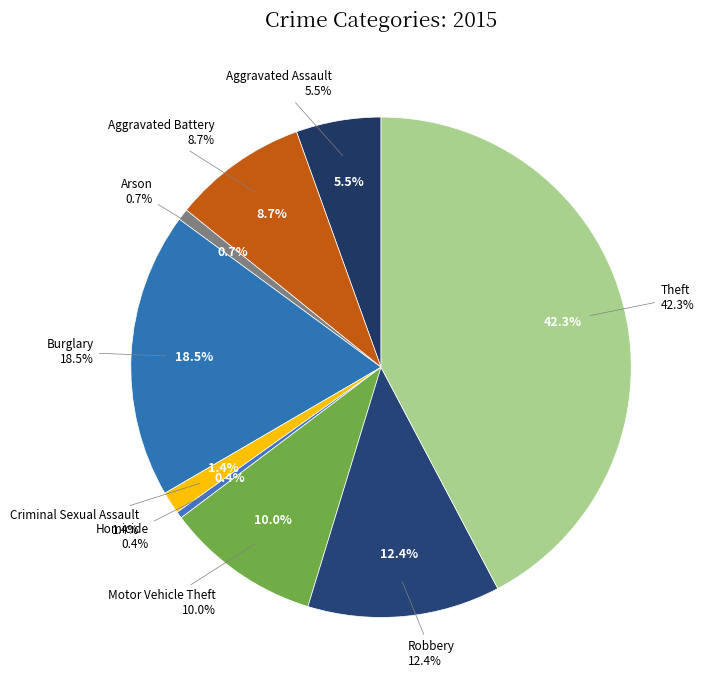

Do Aggravated Assault and Criminal Sexual Assault together represent more than half of the pie?

No